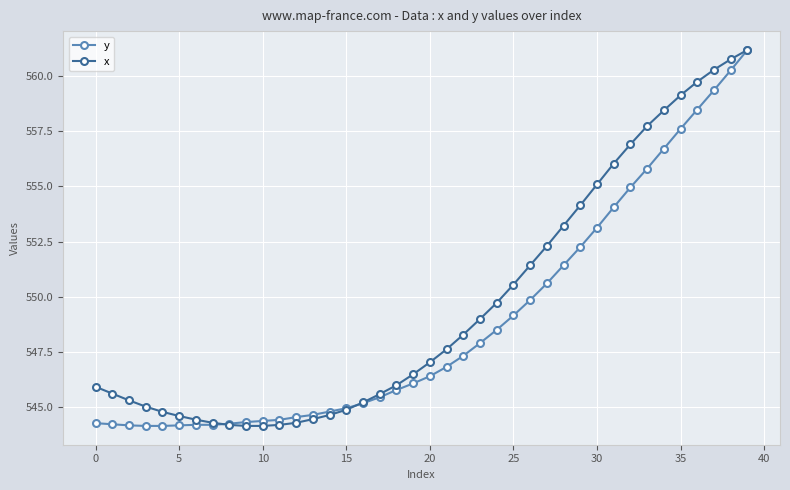

List the series in order of their overall mean, lowest first.

y, x